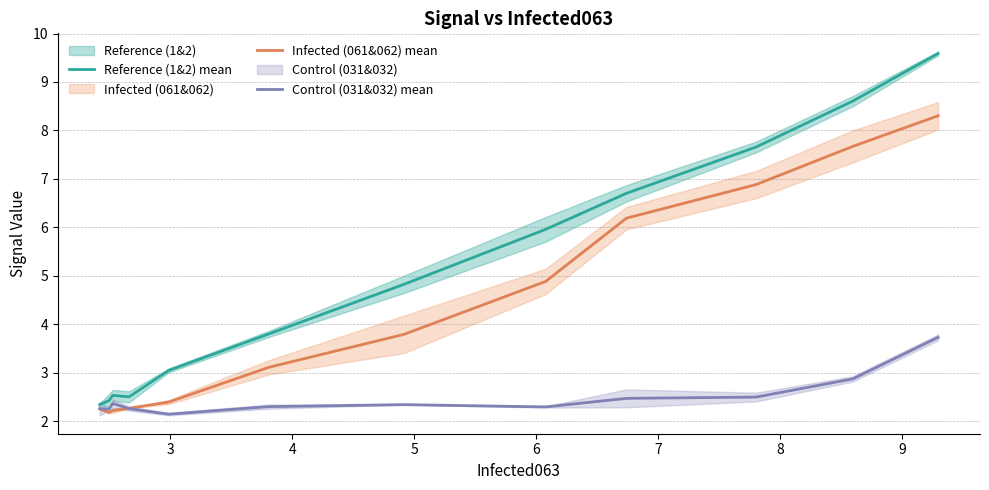

Which series has the widest spread of values?

Reference (1&2) mean